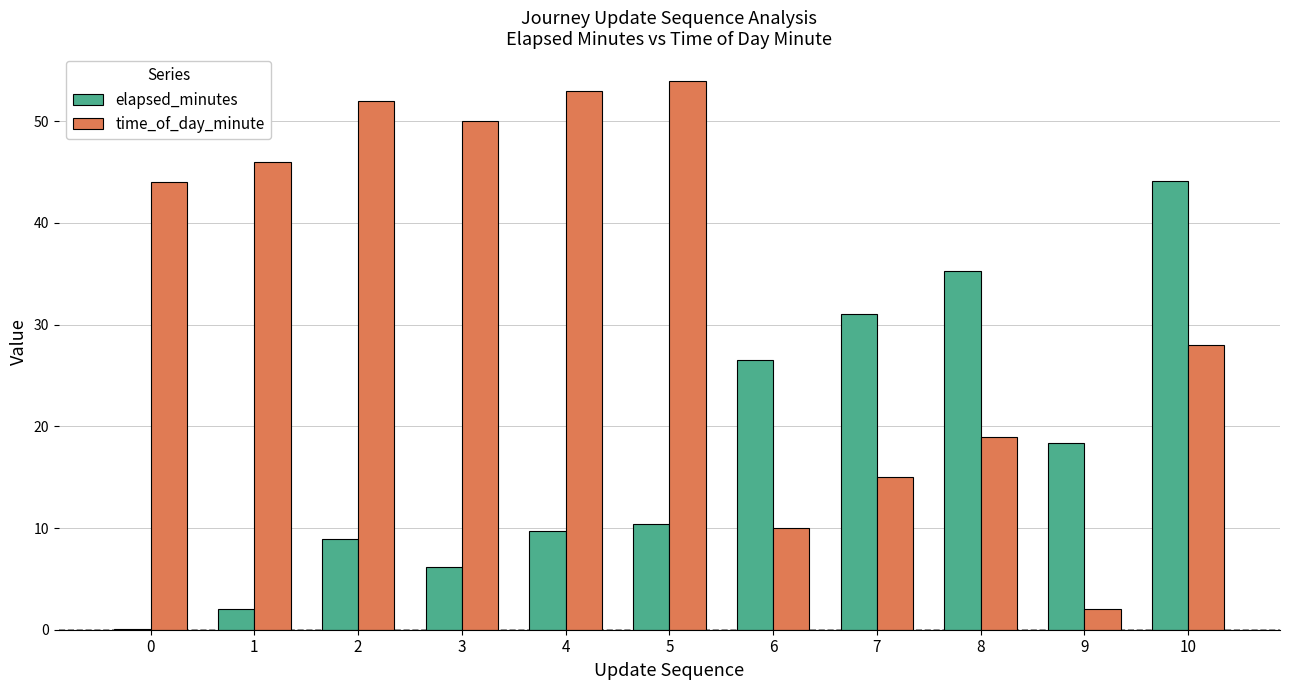

True or false: time_of_day_minute has a value of 10.0 at 6.

True